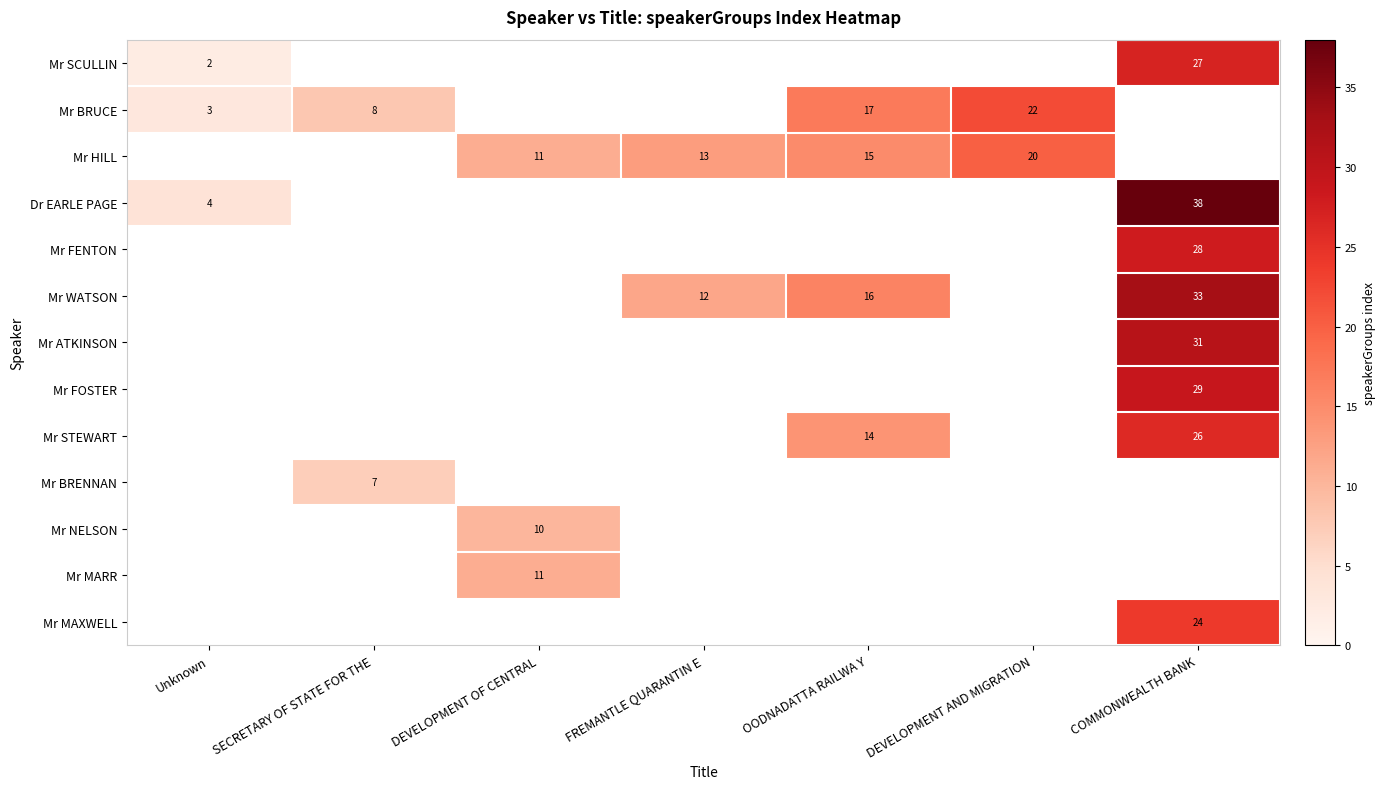

The value of Mr NELSON at DEVELOPMENT OF CENTRAL is 5. True or false?

False